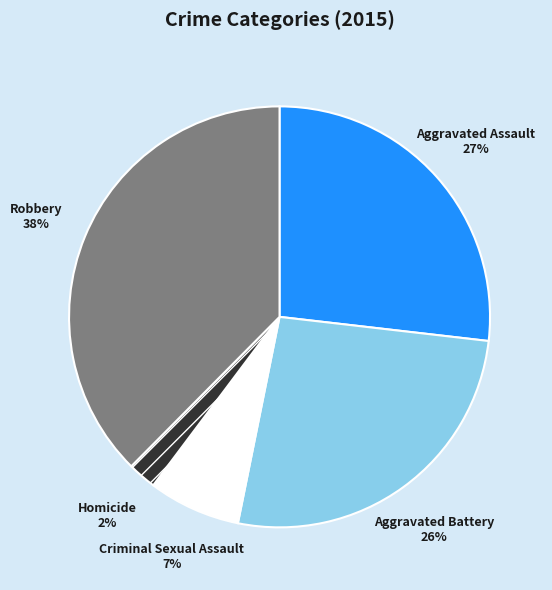

Do Aggravated Assault and Homicide together represent more than half of the pie?

No